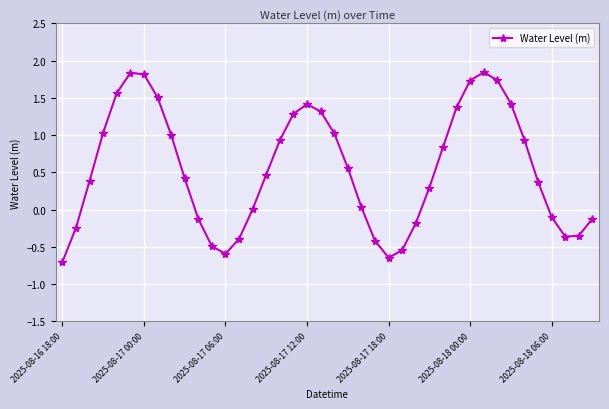

Is this an area chart (filled region under the line)?

No